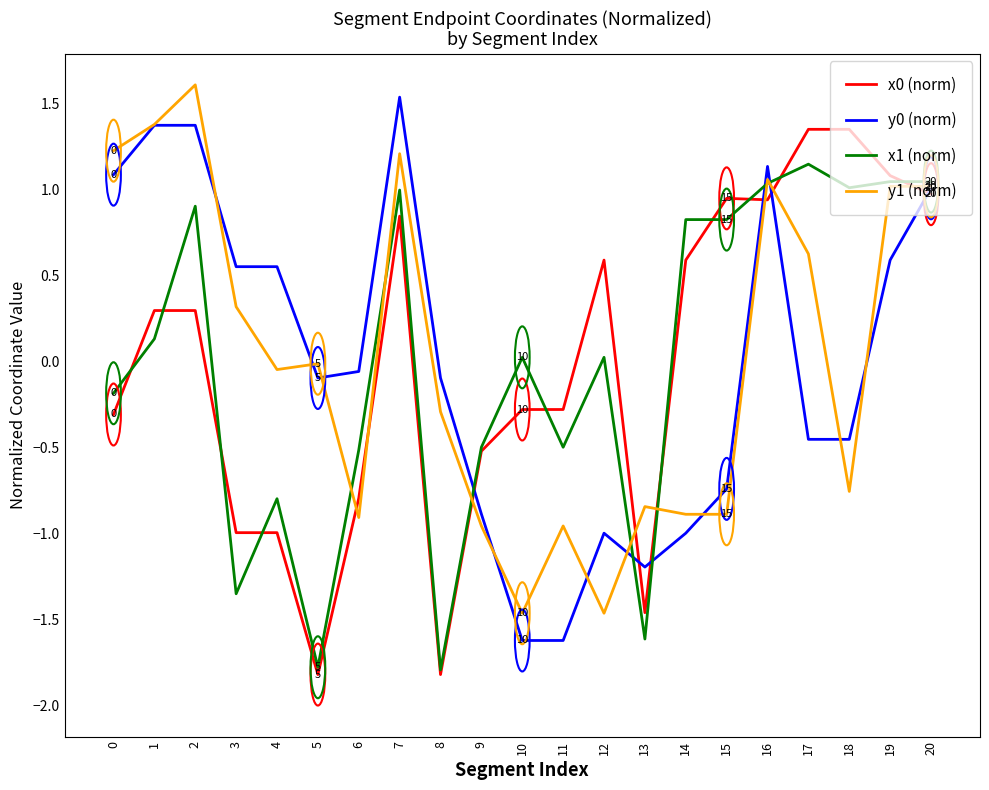

What is the smallest value displayed?

-1.8